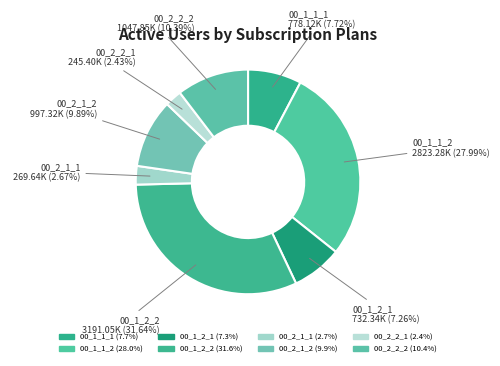

What is the smallest slice in the pie chart?

00_2_2_1